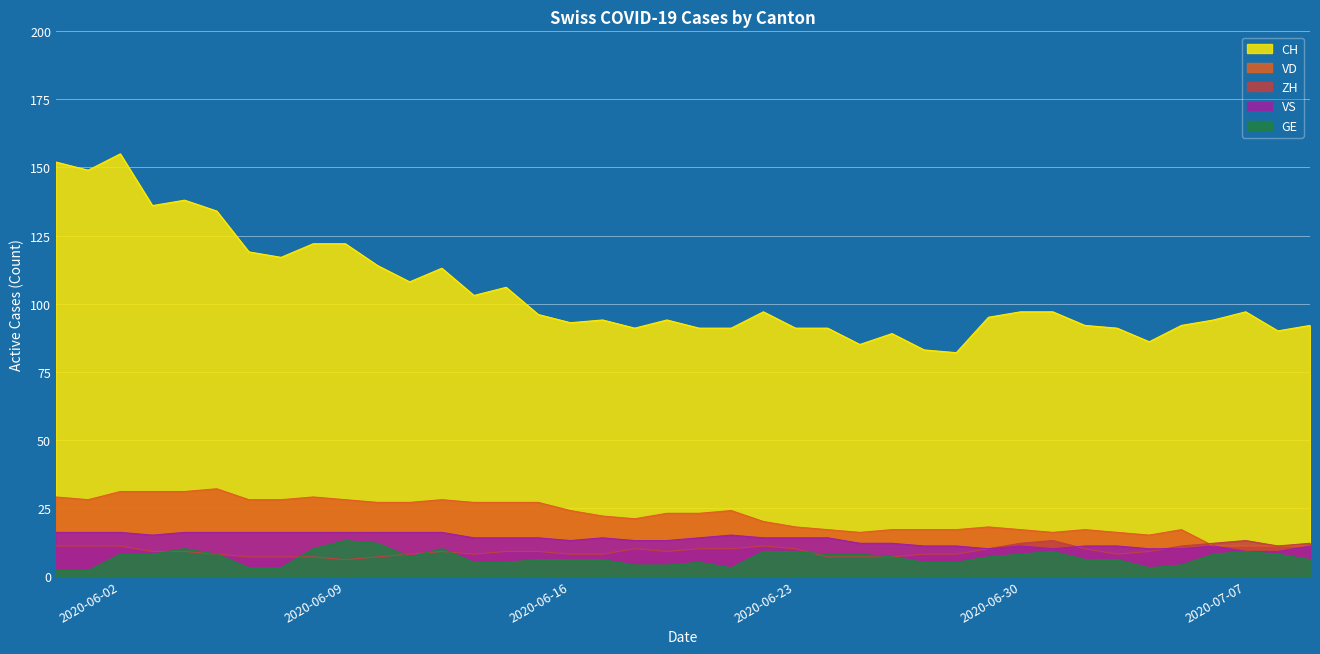

Reading left to right, extract all data points from this chart.

CH: 152	149	155	136	138	134	119	117	122	122	114	108	113	103	106	96	93	94	91	94	91	91	97	91	91	85	89	83	82	95	97	97	92	91	86	92	94	97	90	92
VD: 29	28	31	31	31	32	28	28	29	28	27	27	28	27	27	27	24	22	21	23	23	24	20	18	17	16	17	17	17	18	17	16	17	16	15	17	11	11	11	11
GE: 2	2	8	8	10	8	3	3	10	13	12	7	10	5	5	6	6	6	4	4	5	3	9	9	8	8	7	5	5	7	8	9	6	6	3	4	8	9	8	6
ZH: 11	11	11	9	9	8	7	7	7	6	7	8	9	8	9	9	8	8	10	9	10	10	11	10	7	7	7	8	8	10	12	13	10	8	9	11	12	13	11	12
VS: 16	16	16	15	16	16	16	16	16	16	16	16	16	14	14	14	13	14	13	13	14	15	14	14	14	12	12	11	11	10	11	10	11	11	10	10	11	9	9	11